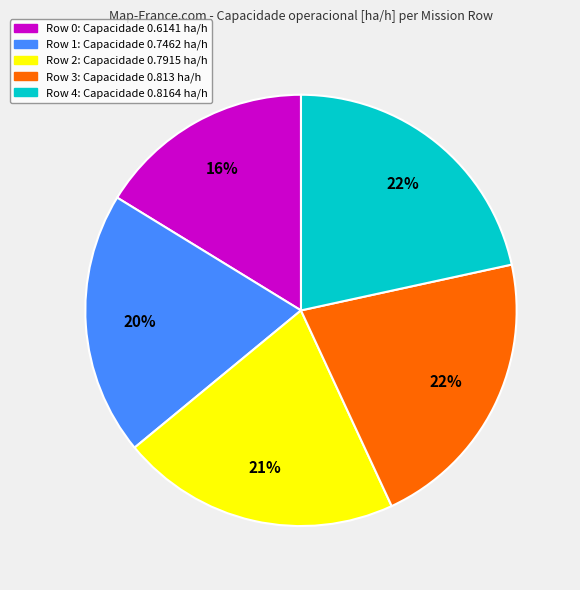

Is there any slice that represents more than half of the pie?

No